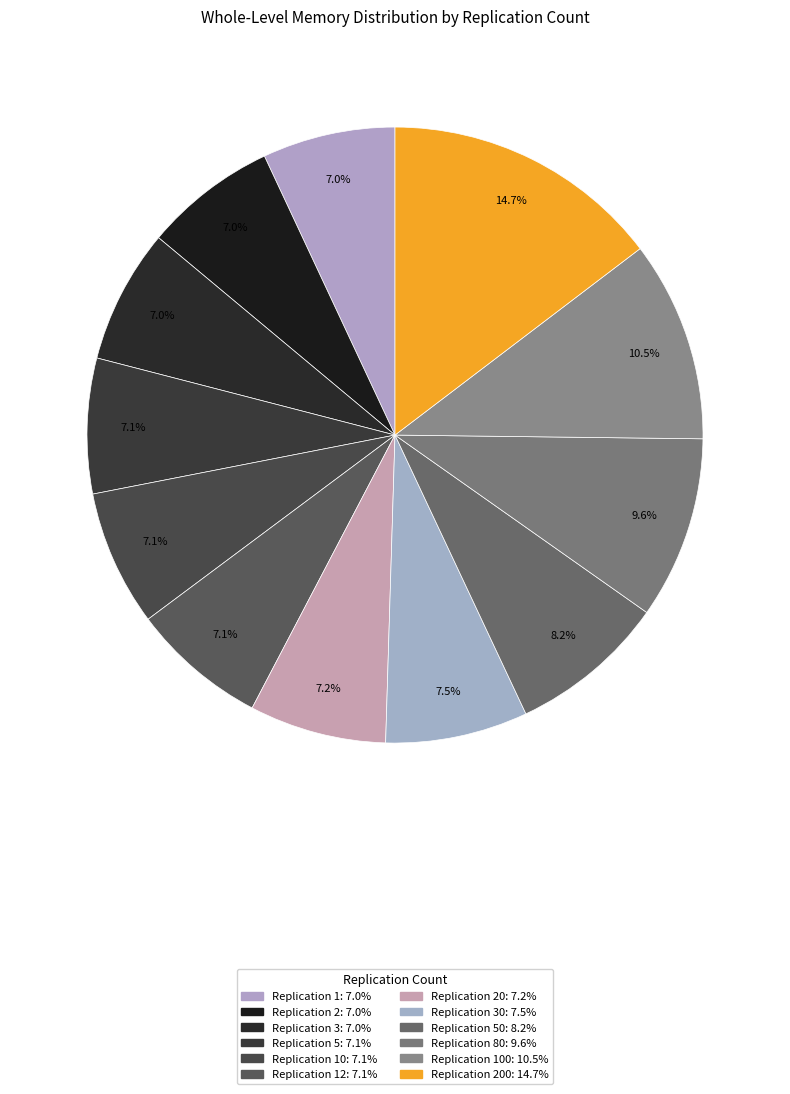

What is the largest slice in the pie chart?

200